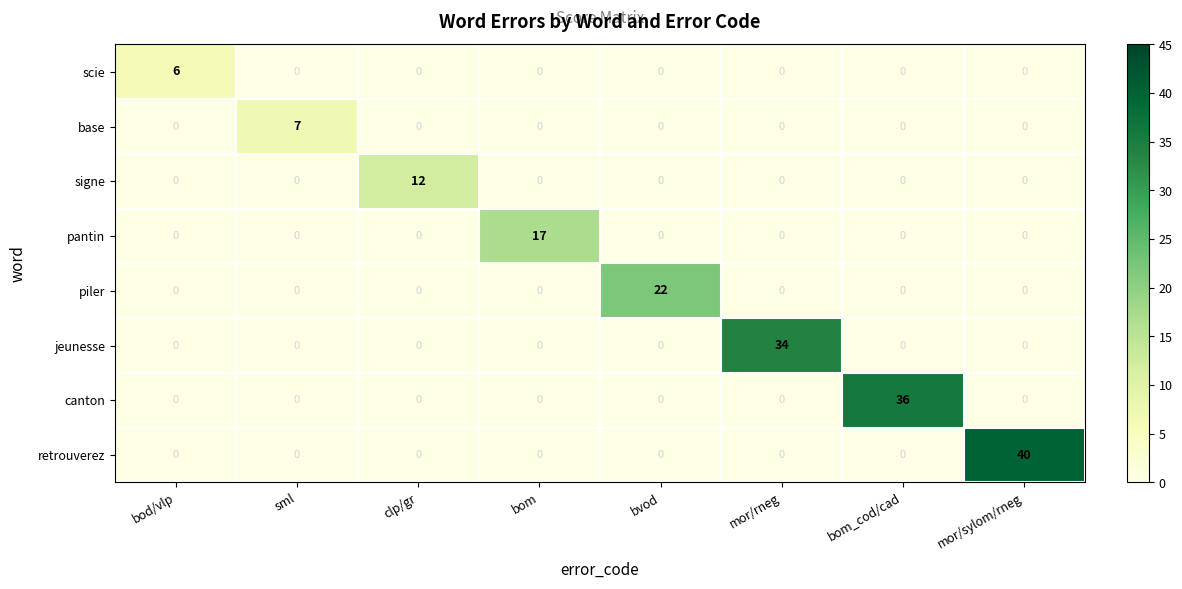

Between bod/vlp and bvod, which series saw the biggest shift?

piler